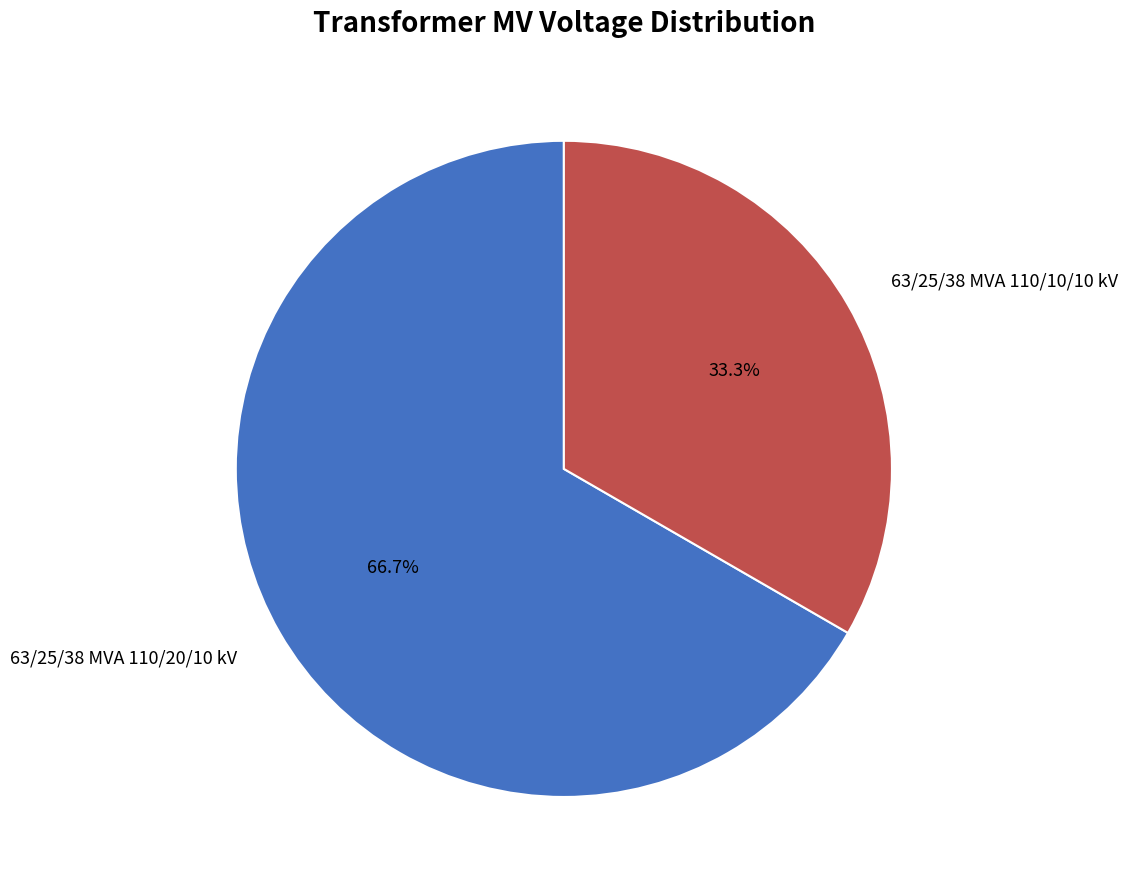

To the nearest percent, what is the difference between the 63/25/38 MVA 110/20/10 kV and 63/25/38 MVA 110/10/10 kV slice percentages?

33%